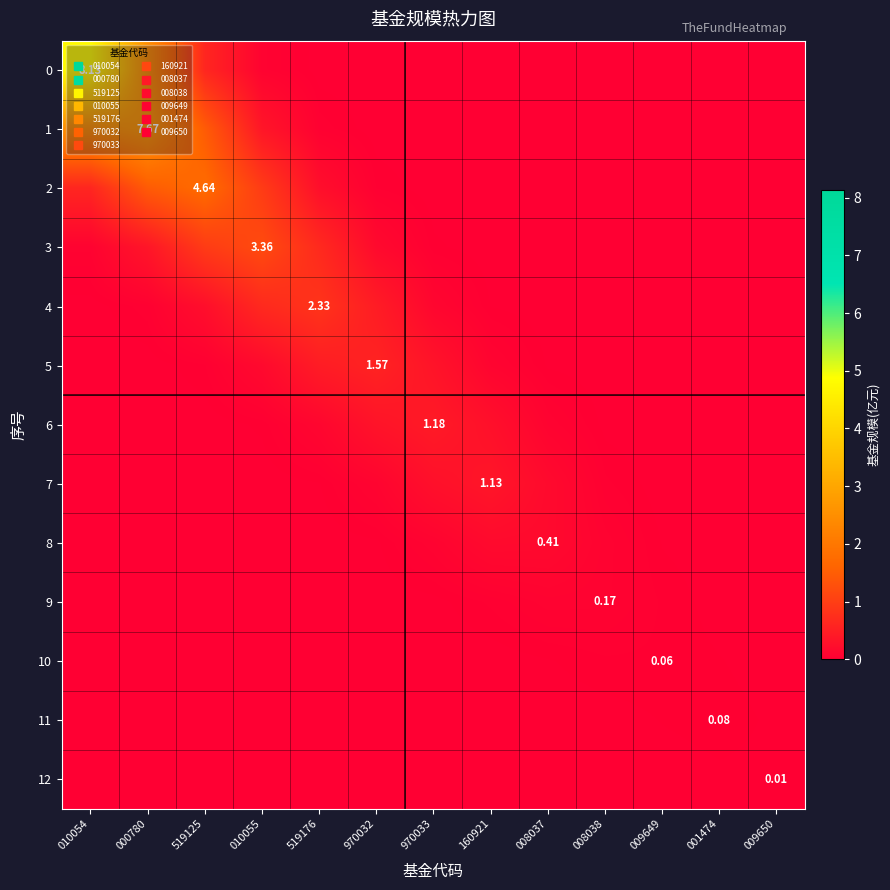

How many positive values does the 5 series have?

12